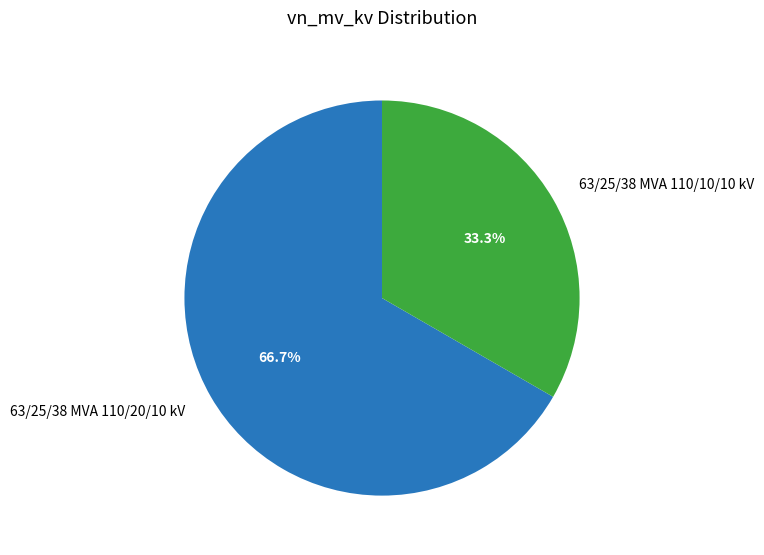

The 63/25/38 MVA 110/10/10 kV slice represents 43% of the pie. True or false?

False